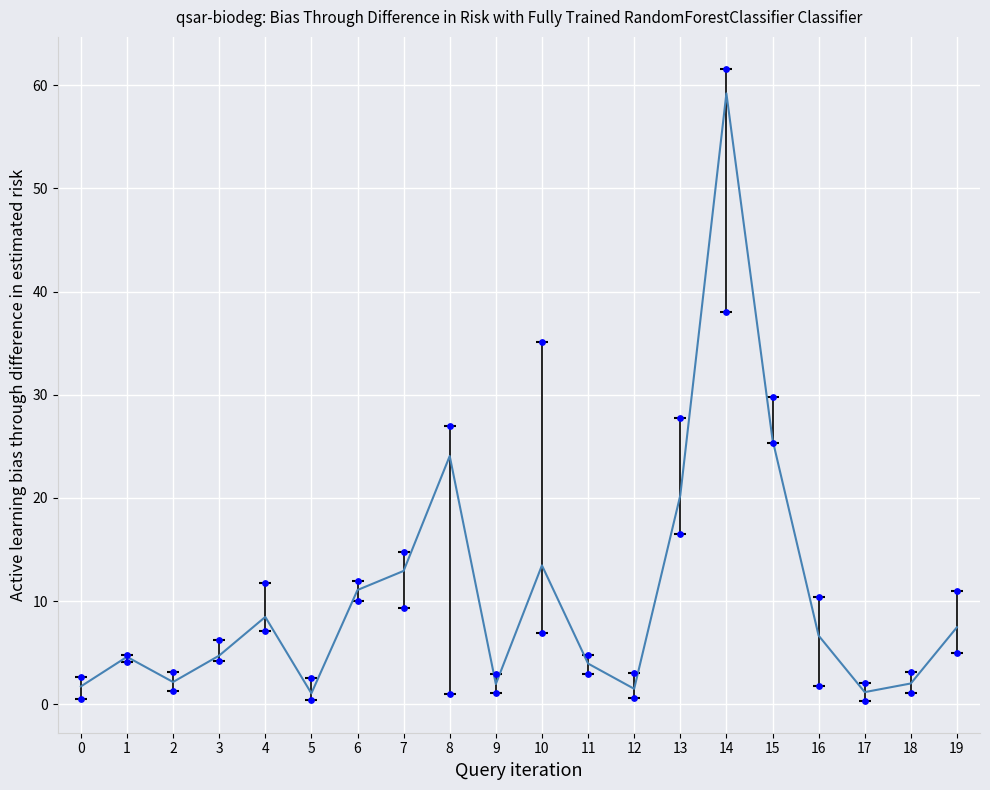

What is the change in value from 6 to 11?

-7.1